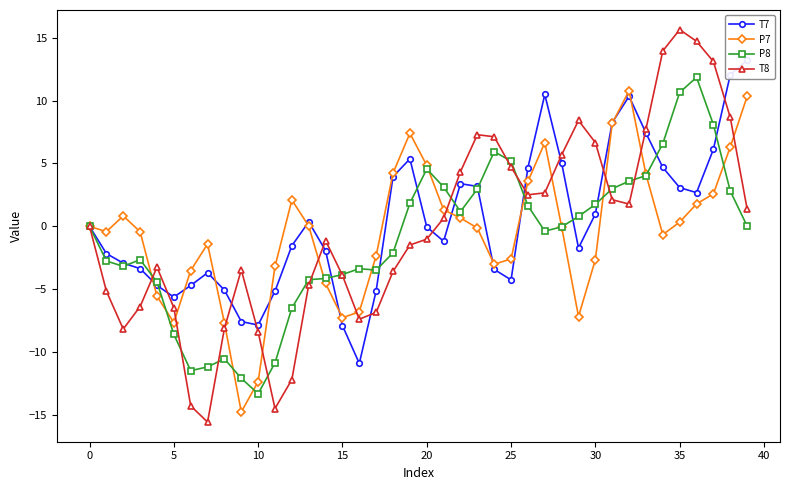

What value does the P7 series have at 16?

-6.8